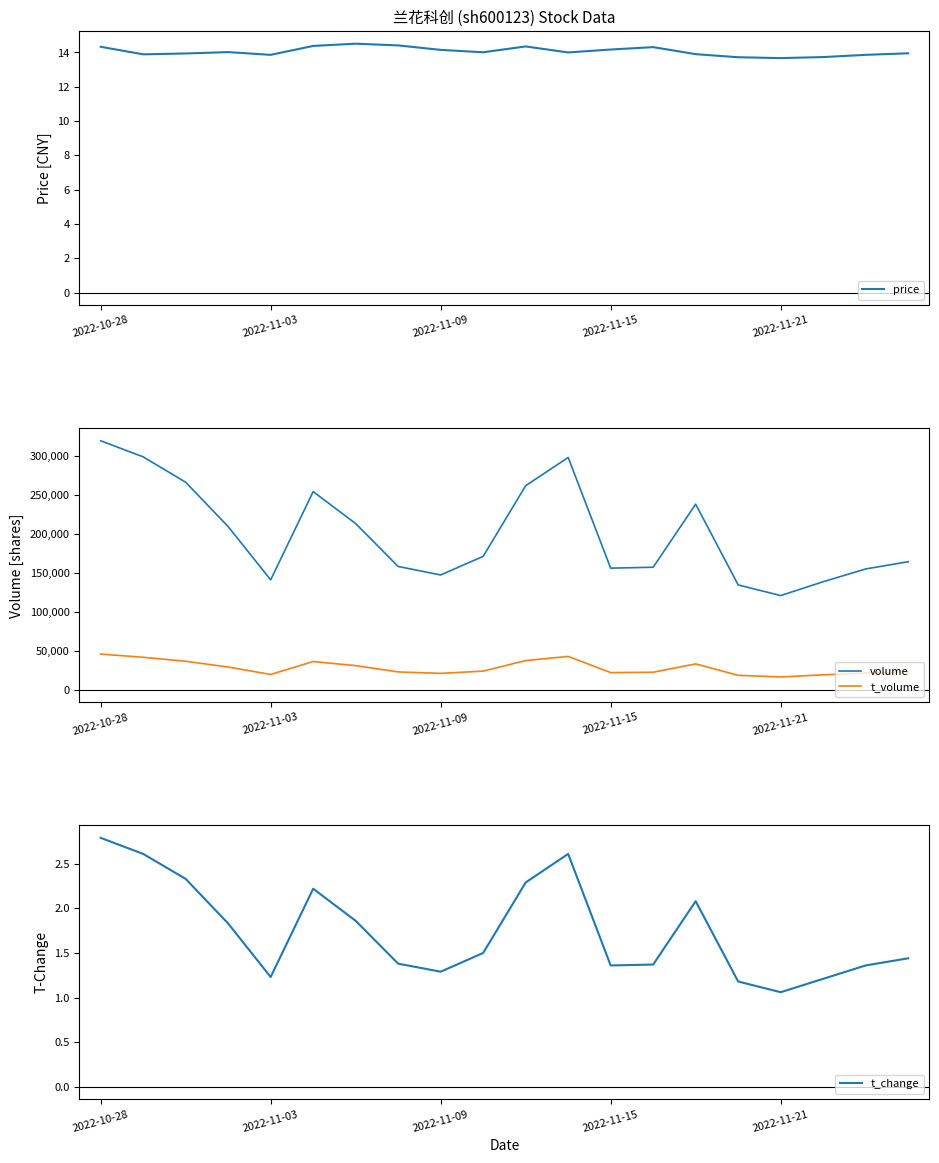

What is the sum of the volume values at 2022-10-28 and 19?

483332.0